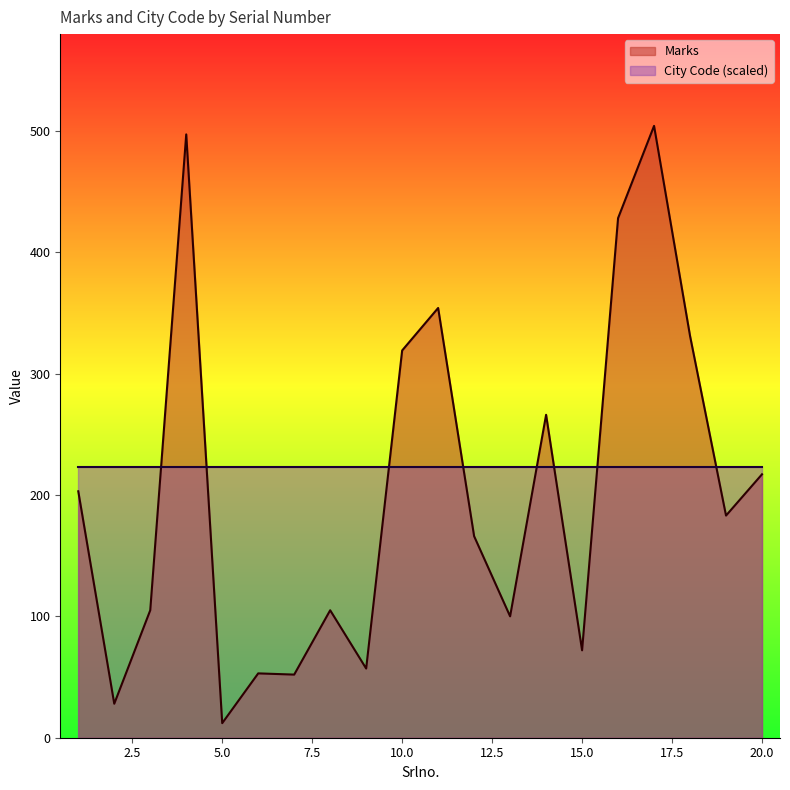

What is the difference between the maximum and minimum values?

492